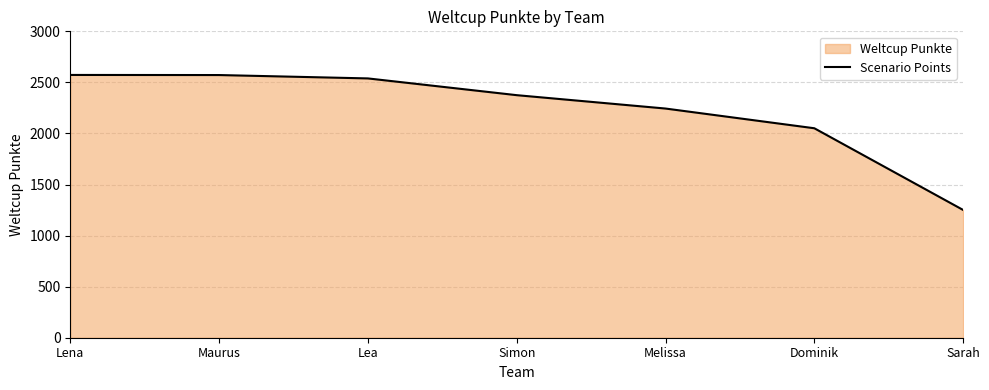

What is the difference between the values at Sarah and Maurus?

1321